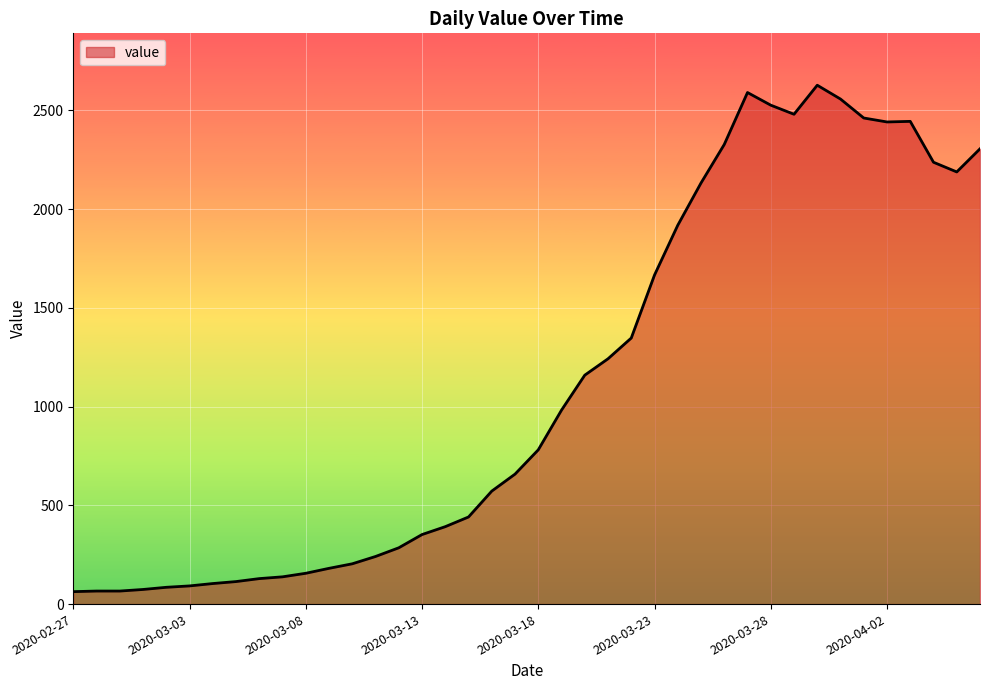

What is the greatest value displayed?

2627